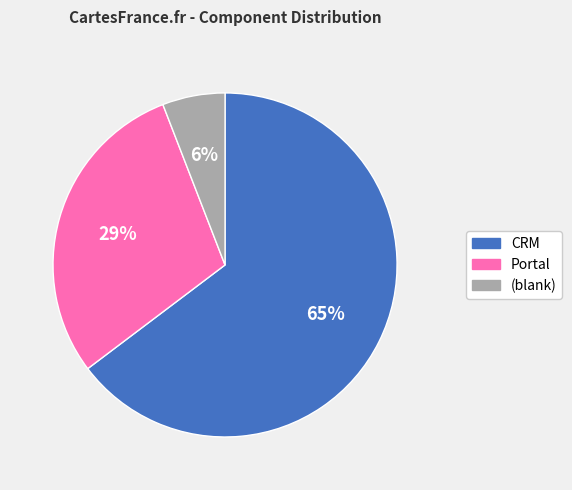

To the nearest percent, what is the average slice percentage?

33%